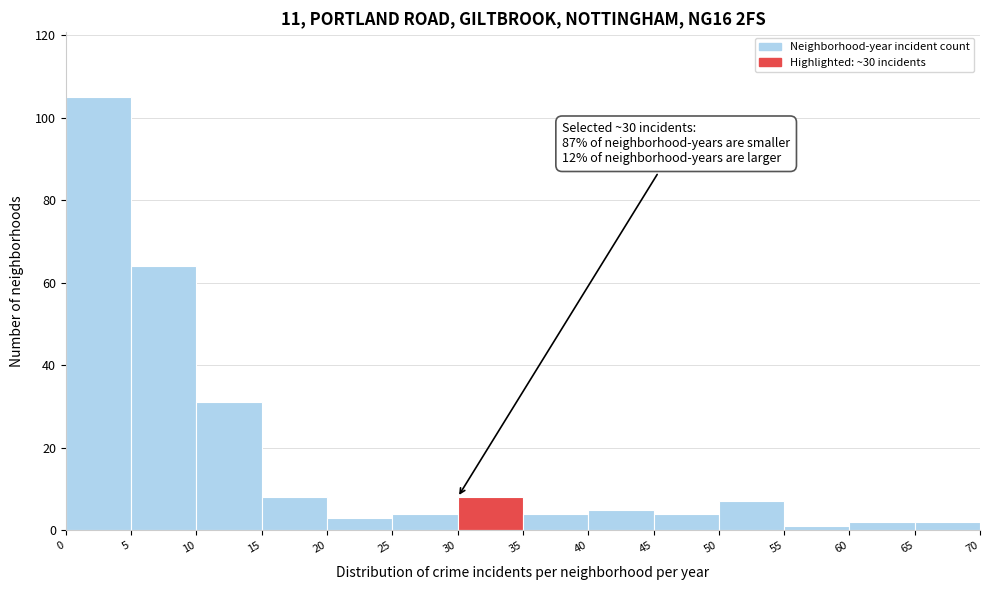

Which range on the x-axis has the tallest bar?

0 to 5